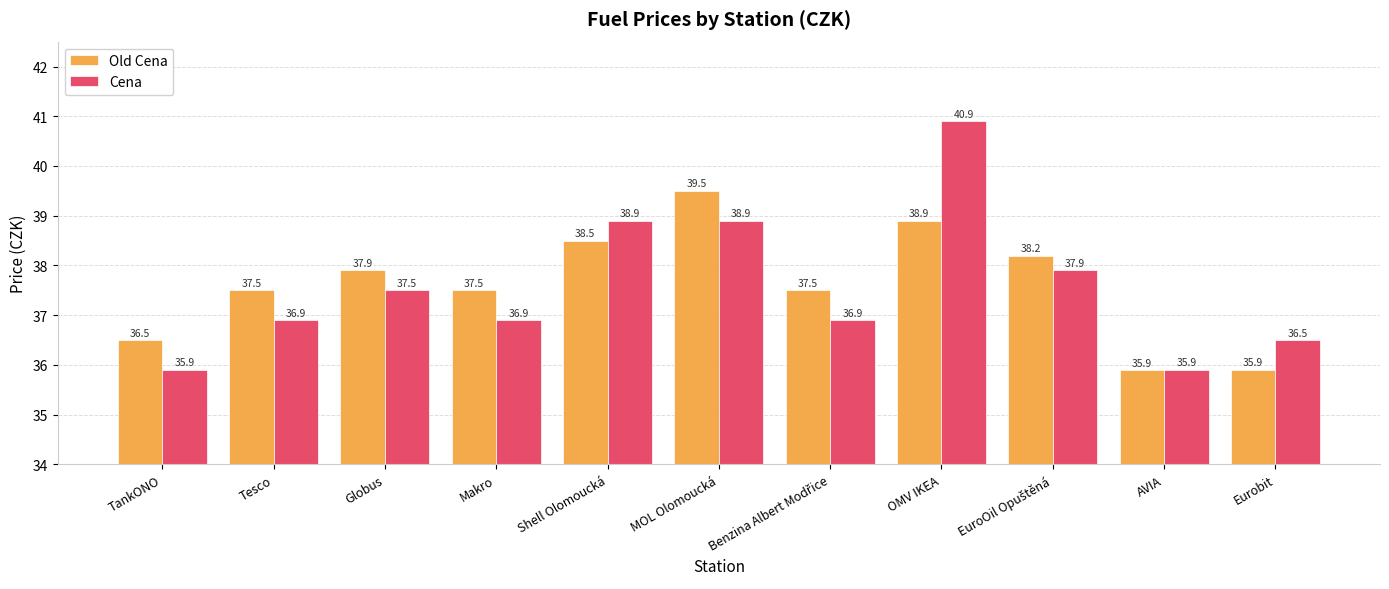

Is it true that Old Cena equals 18.8 at Makro?

False